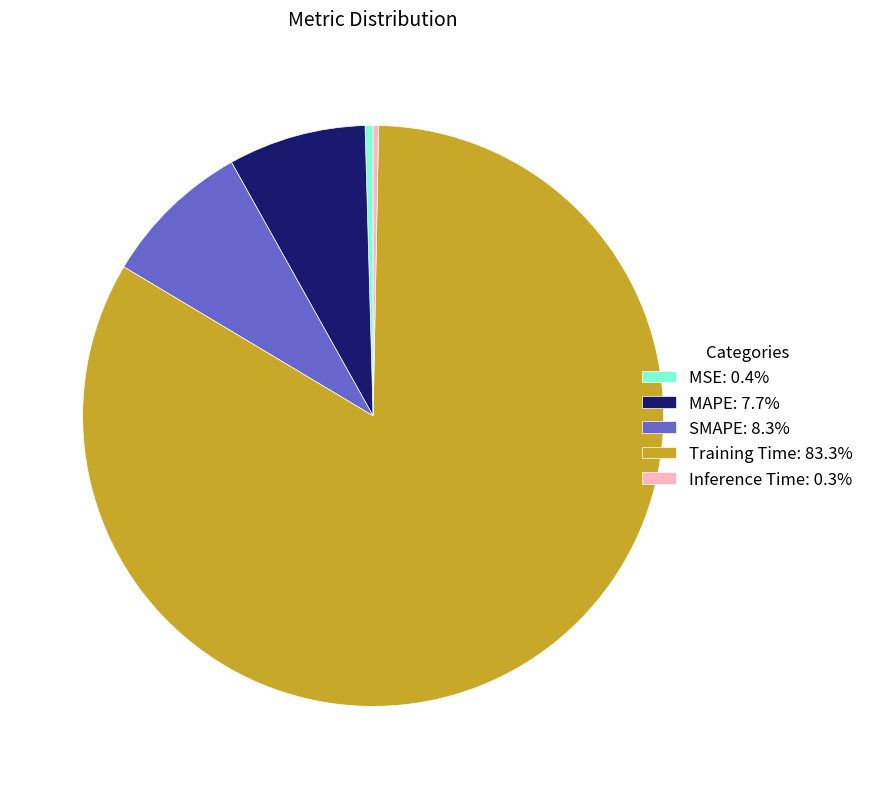

Which category has the biggest portion of the pie?

Training Time